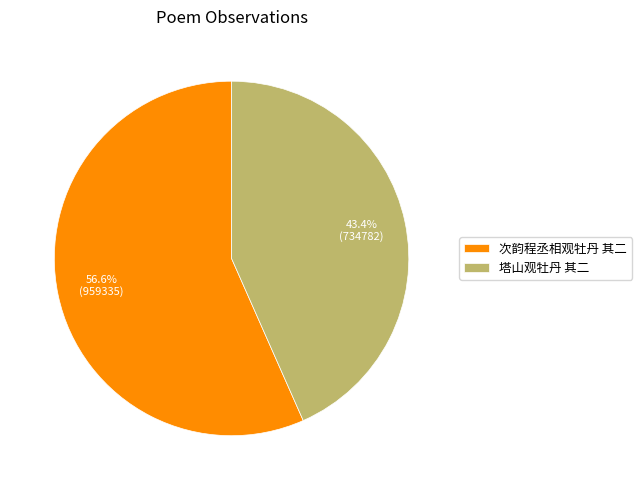

Rank the categories by value from lowest to highest.

塔山观牡丹 其二, 次韵程丞相观牡丹 其二